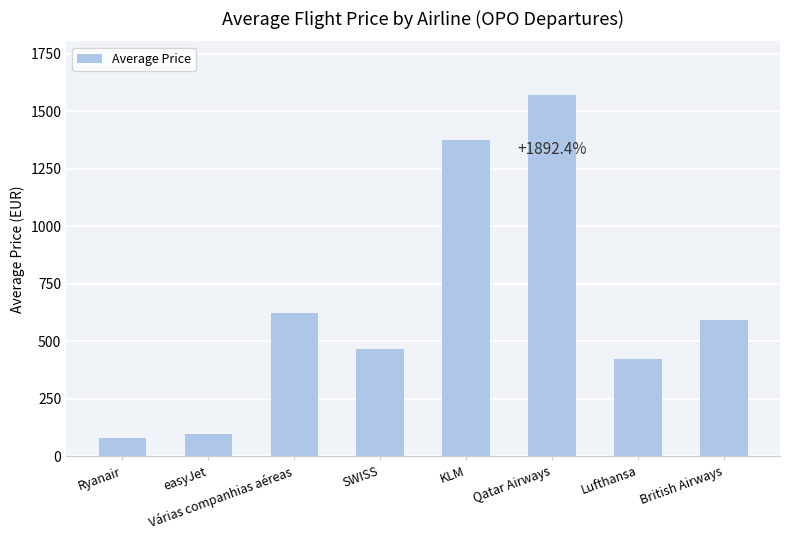

The value at KLM is 1374.2. True or false?

True